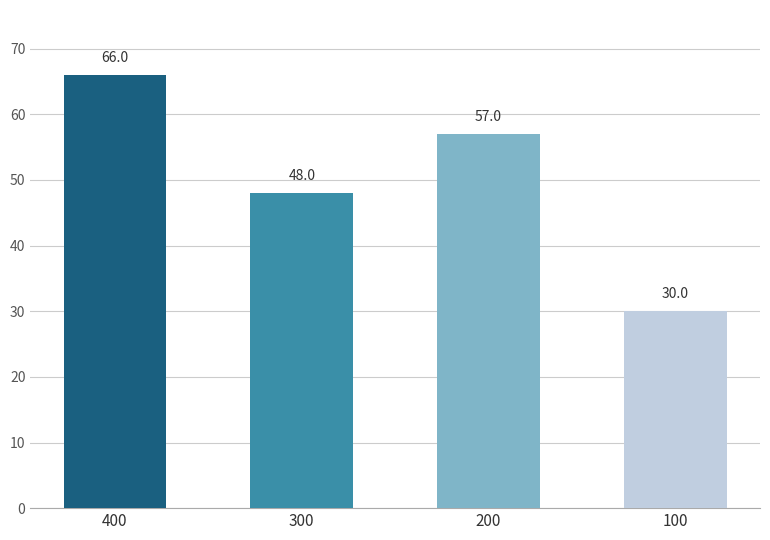

How many distinct data groups are displayed?

1